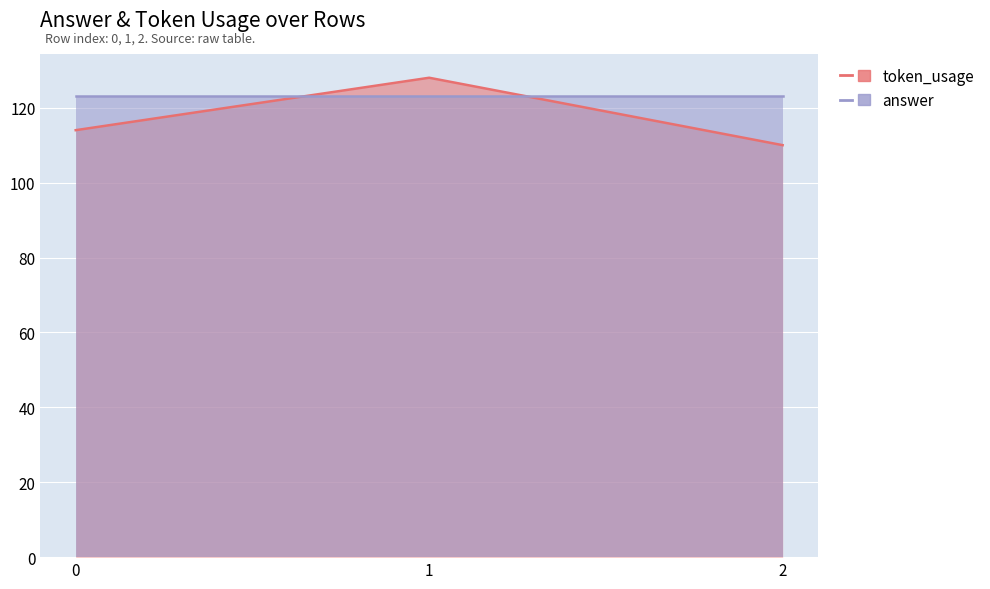

Which category has the lowest value in the token_usage series?

2